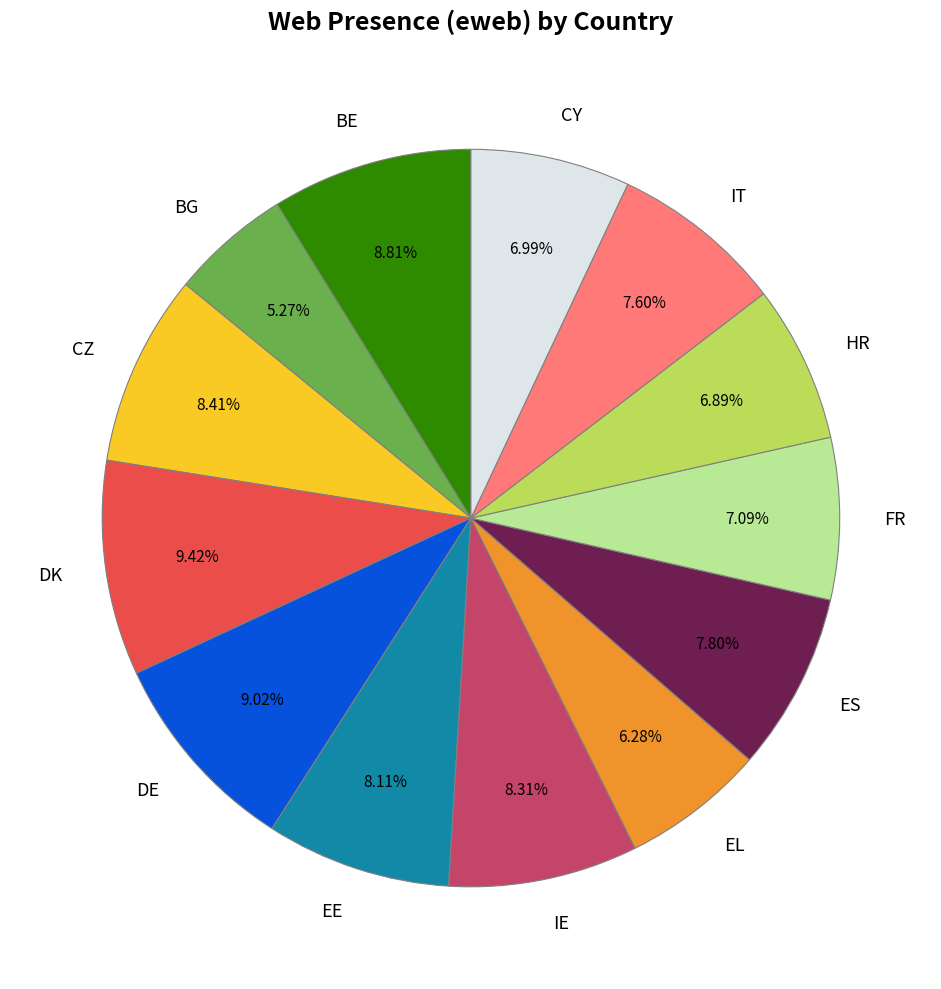

Is there a majority slice in this chart?

No